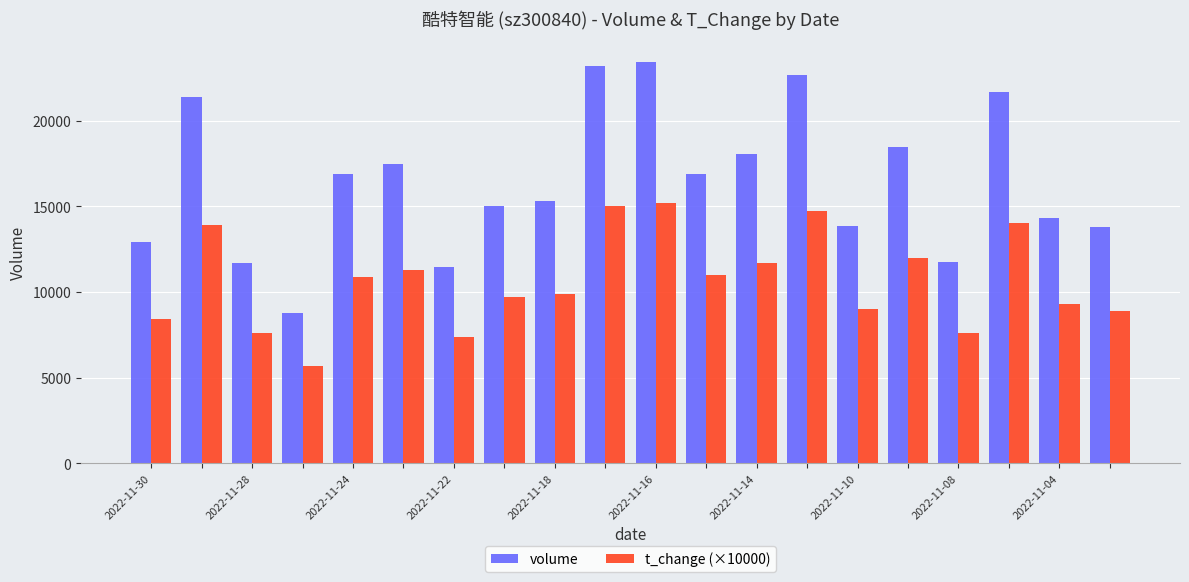

Which series has the largest total across all categories?

volume